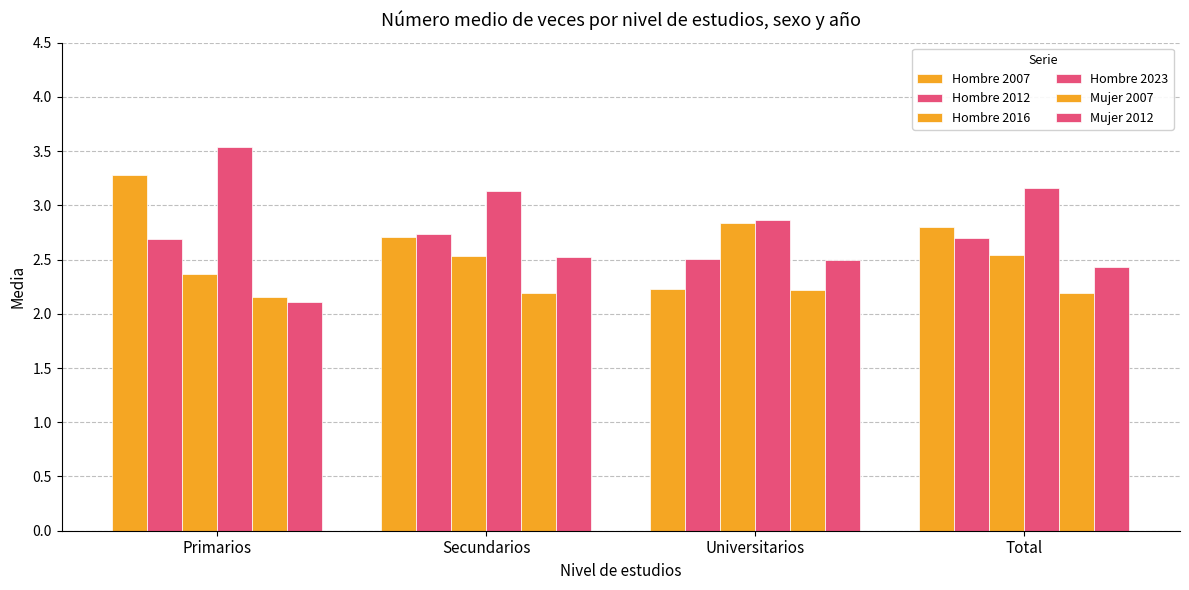

True or false: Mujer 2012 has a value of 2.5 at Secundarios.

True